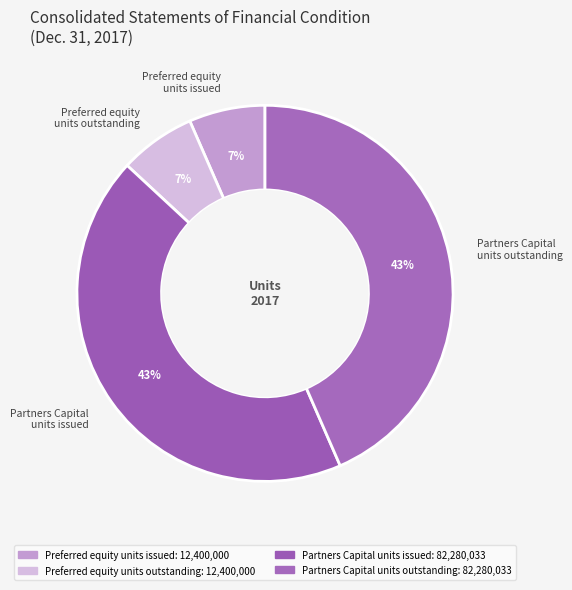

What is the ratio of the value at Partners Capital units outstanding to the value at Partners Capital units issued?

1.0